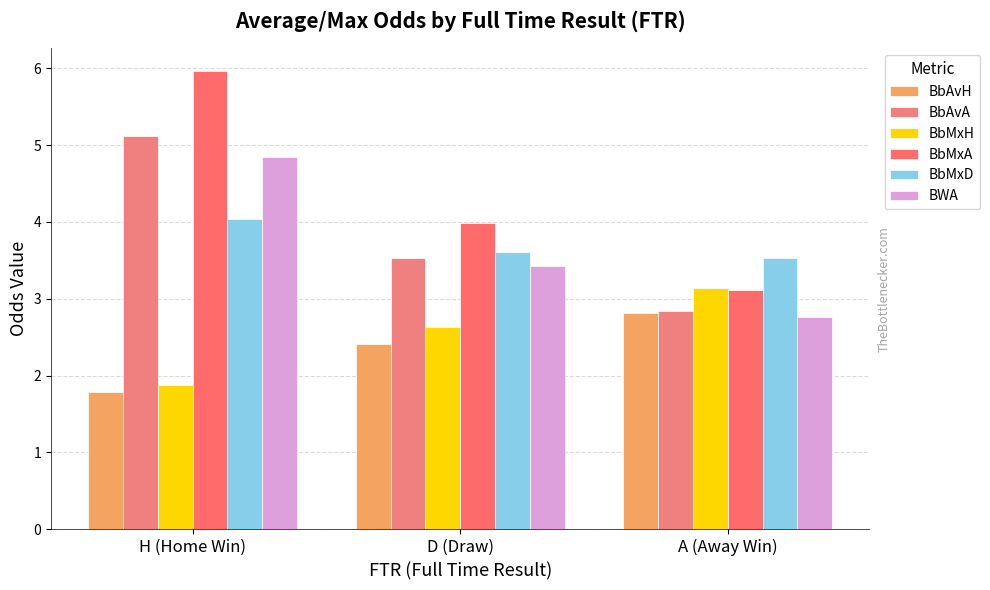

What is the sum of the BbMxH values at A (Away Win) and H (Home Win)?

5.0